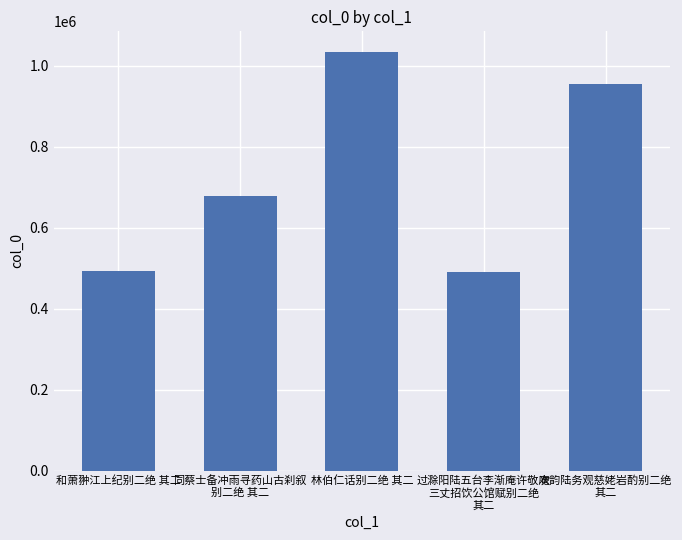

What is the minimum value shown in the chart?

490827